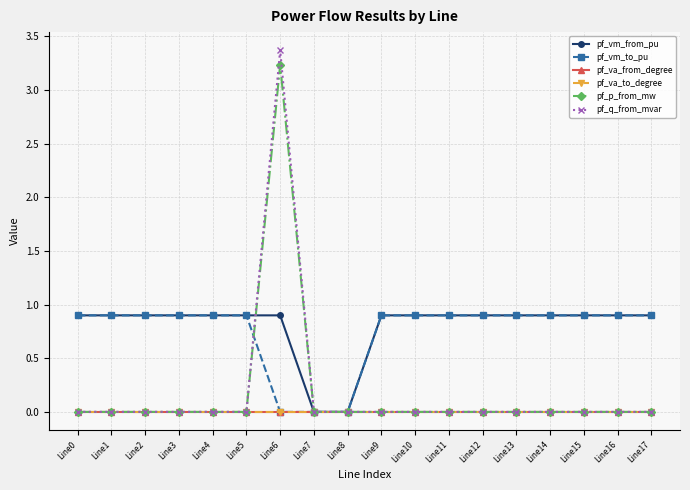

True or false: pf_vm_from_pu has a value of 1.5 at Line3.

False